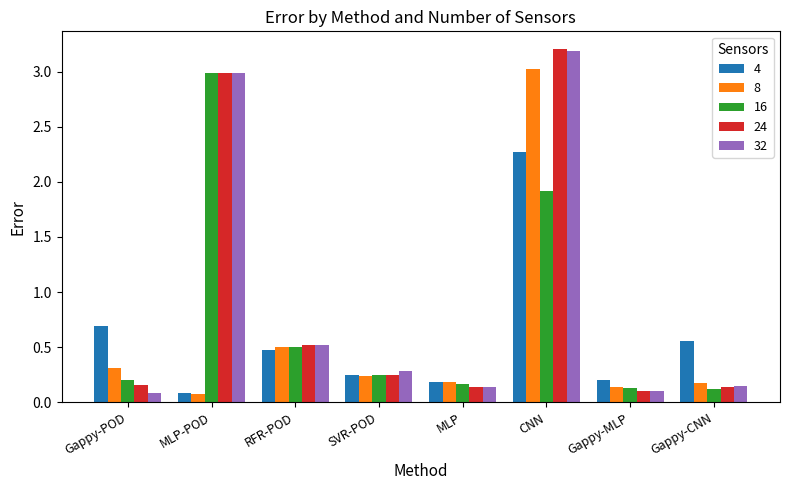

Count the number of data series in this chart.

5